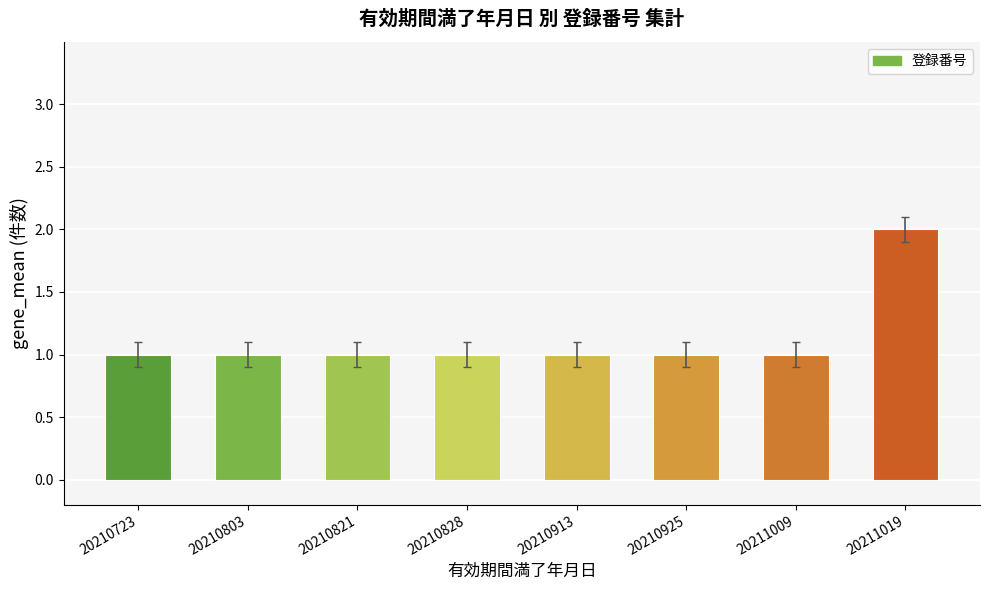

At which category does the chart reach its peak across all series?

20211019